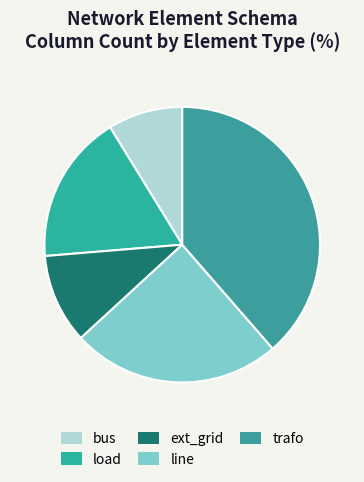

What percentage is the line slice, to the nearest percent?

25%